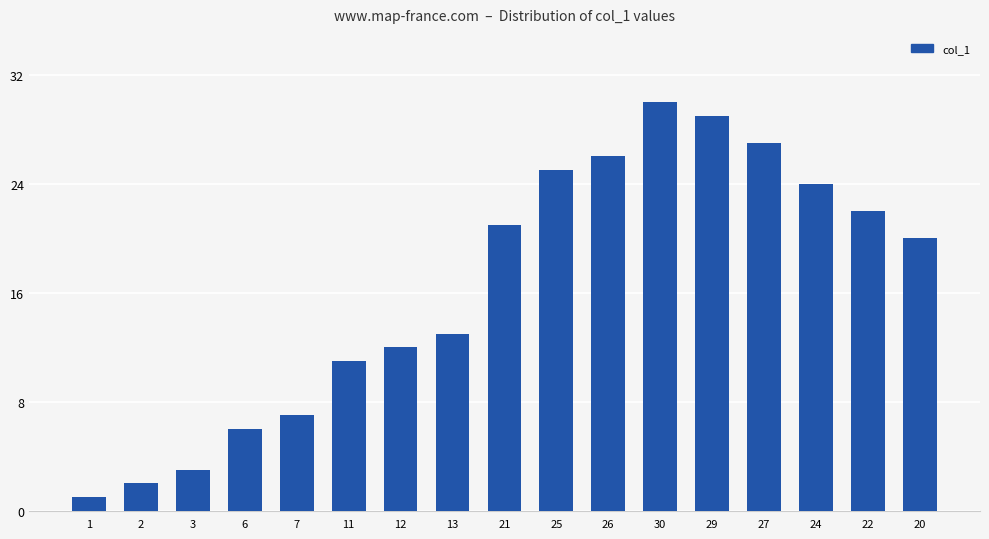

What is the label of the 10th bar from the right?

13